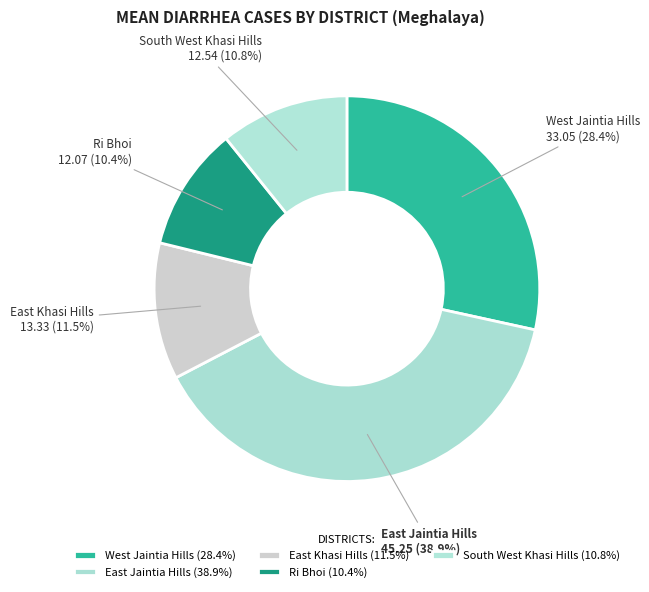

How many segments does this pie chart have?

5